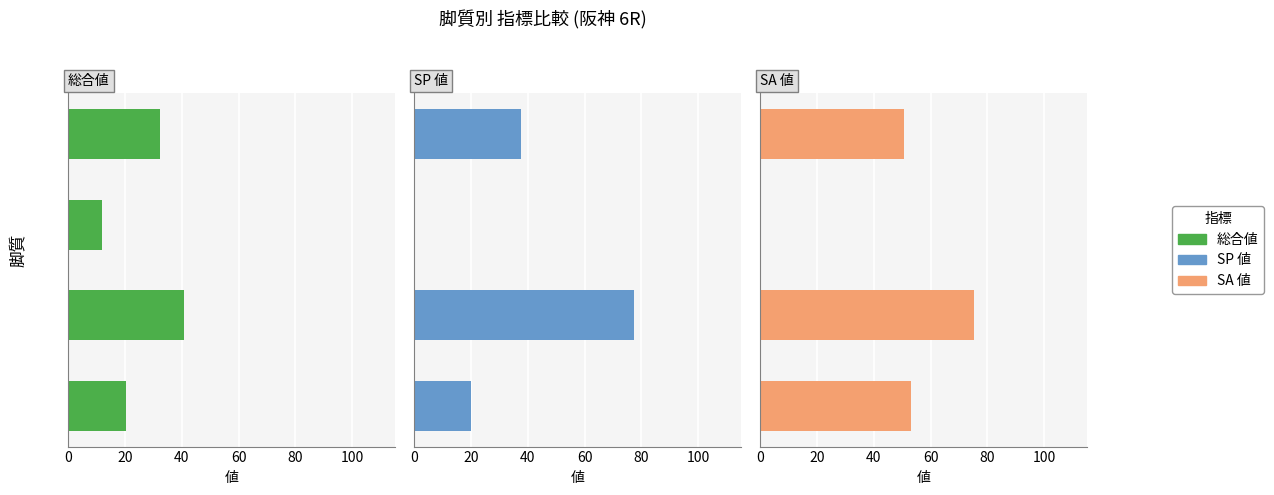

Count the number of categories in the chart.

4